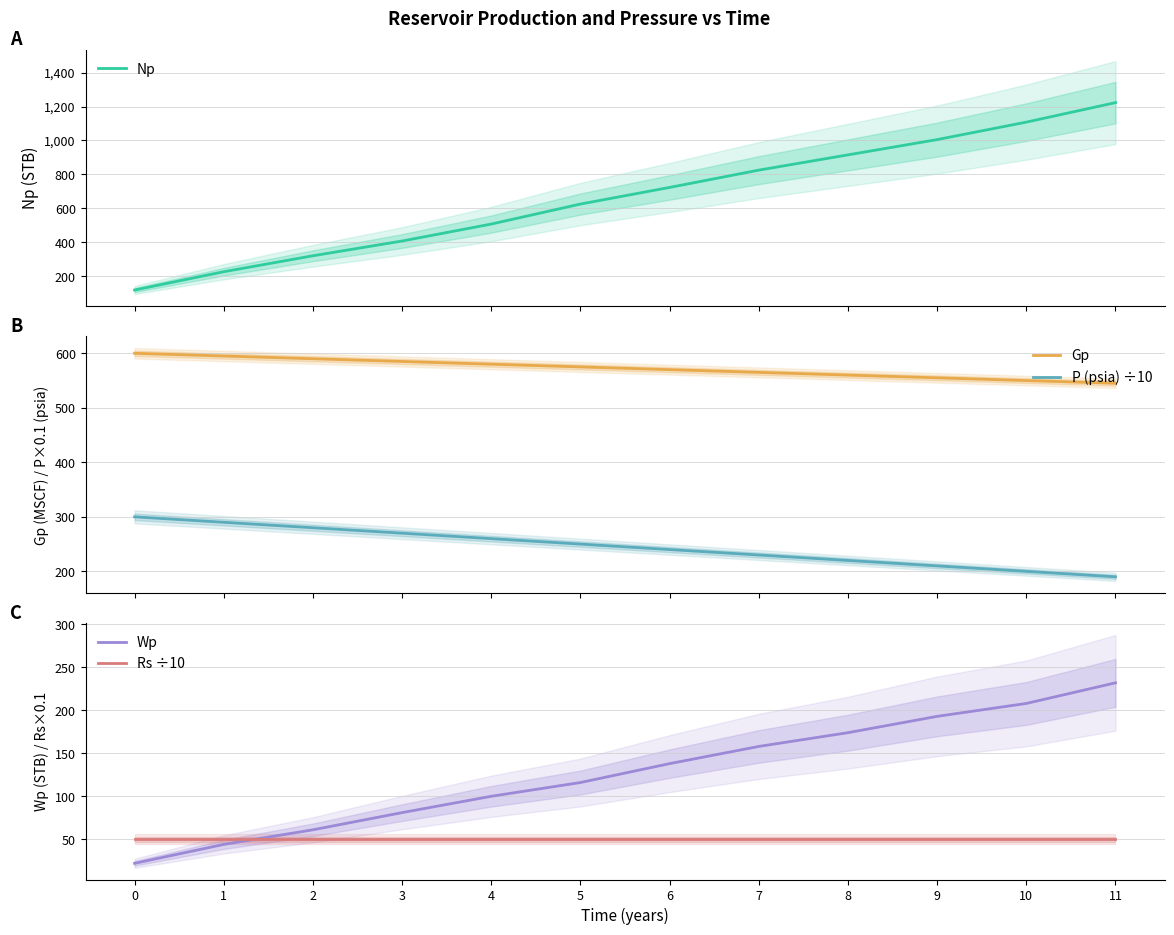

What is the sum of the Gp values at 9 and 8?

1115